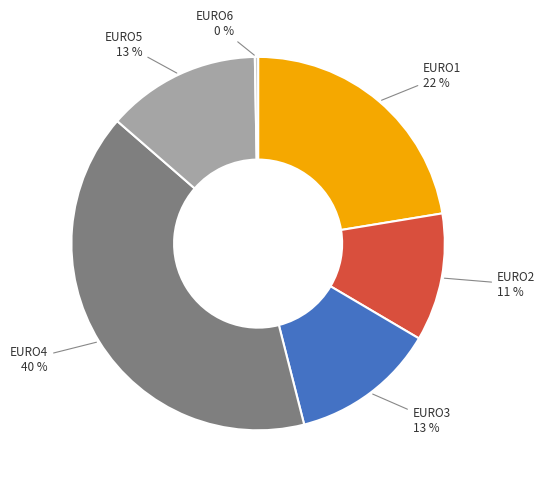

Do EURO3 and EURO5 together represent more than half of the pie?

No